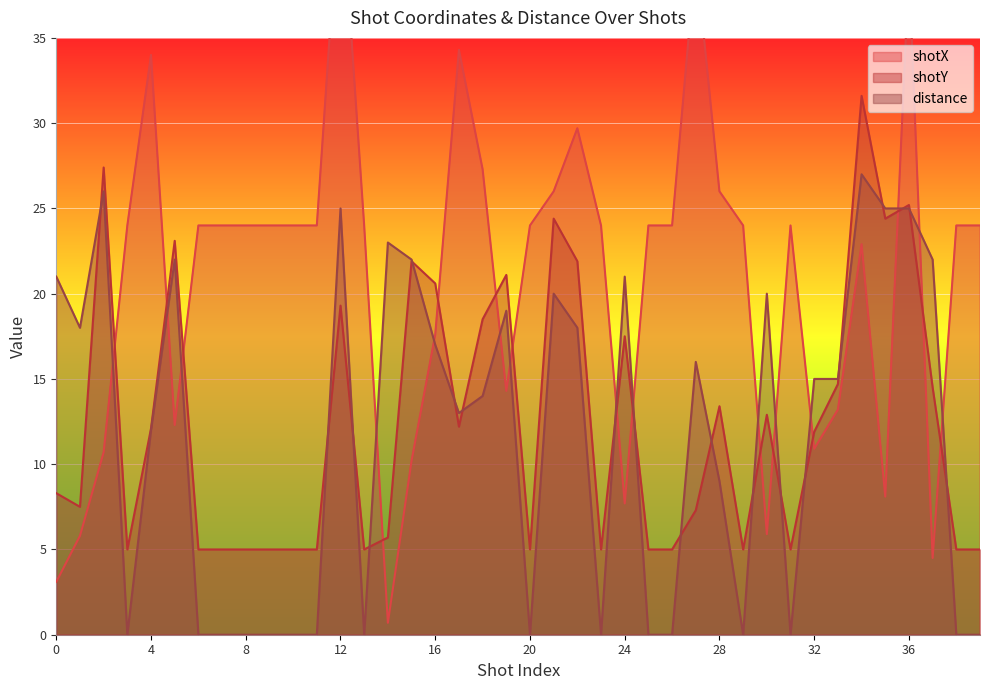

What is the difference between the maximum and minimum values in the distance series?

27.0